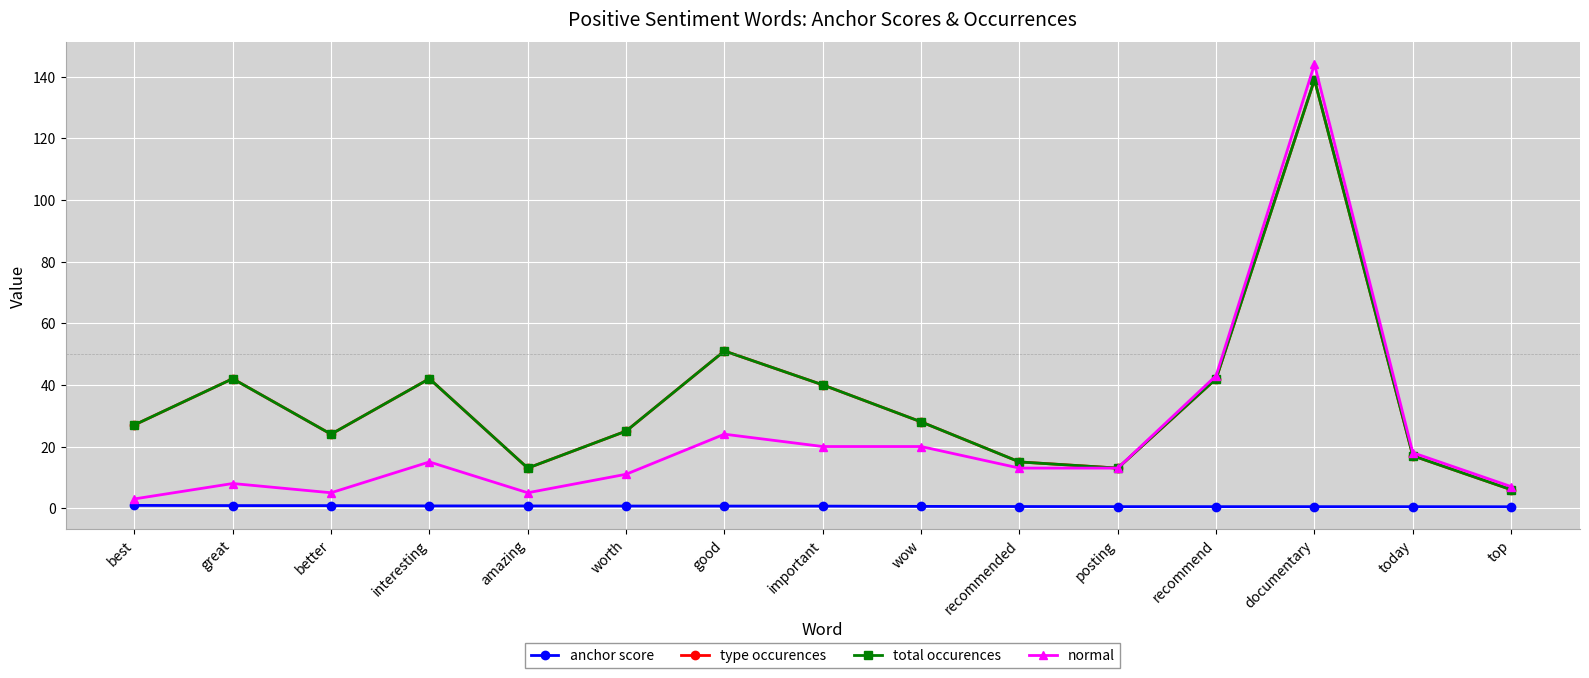

Is this an area chart (filled region under the line)?

No